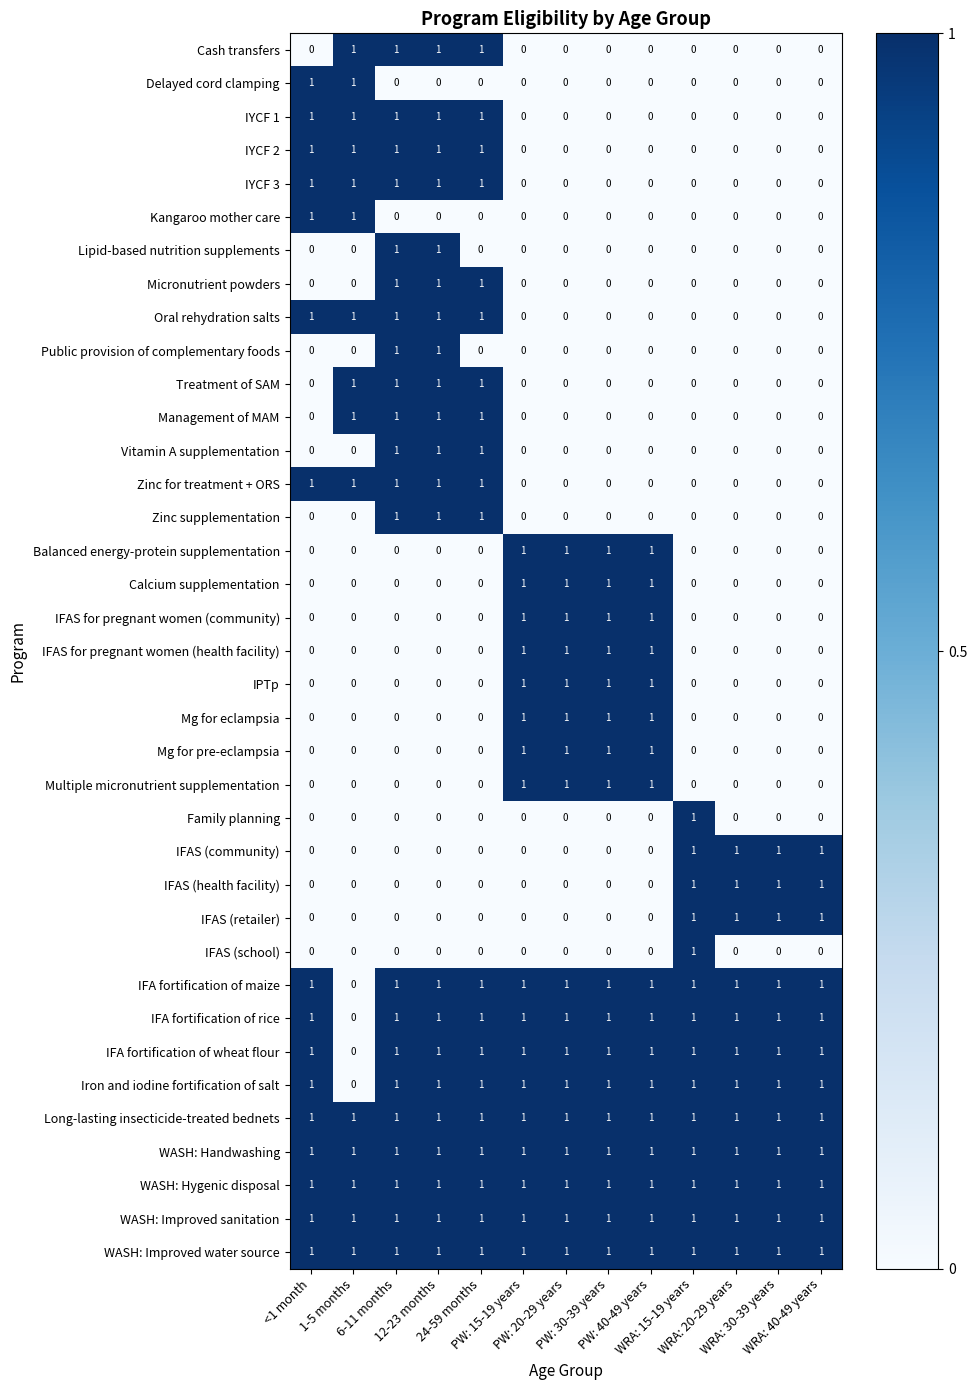

At how many categories does at least one series exceed 0?

13